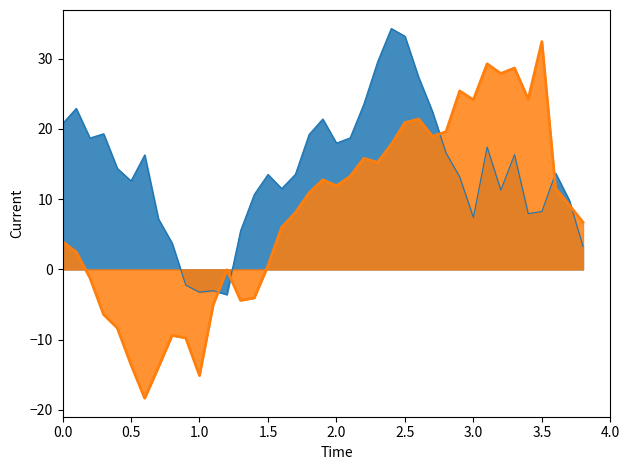

What is the smallest value displayed?

-18.3